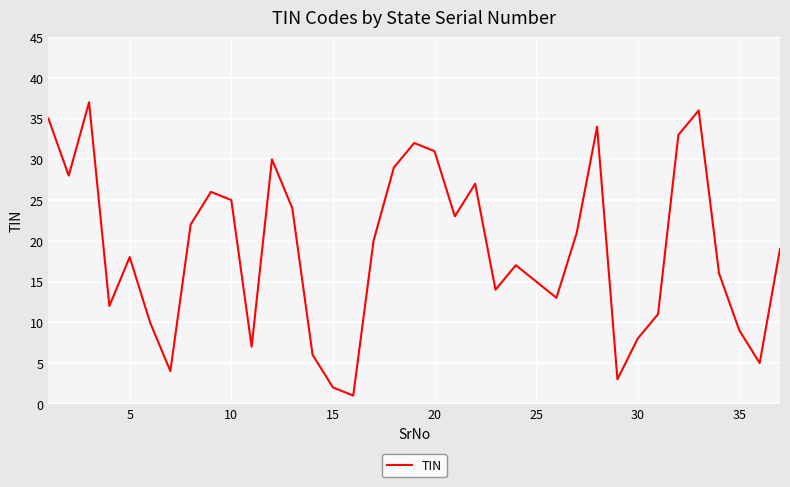

What is the sum of all values?

703